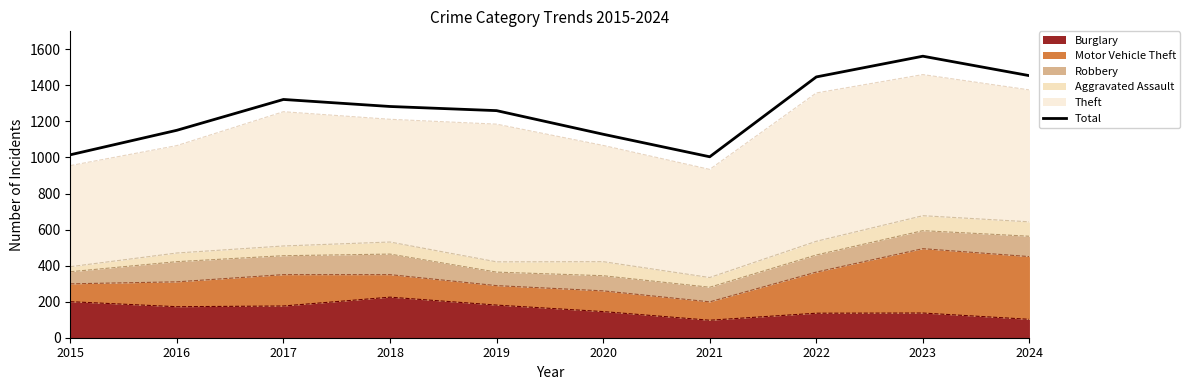

Where is the first local minimum?

2021